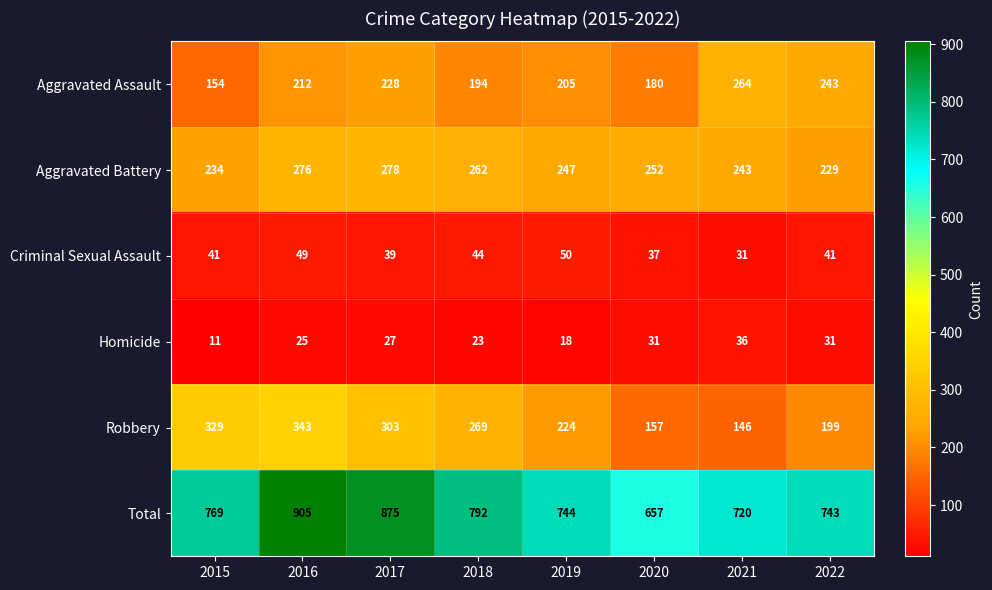

What is the difference between the second highest and minimum values in the Homicide series?

20